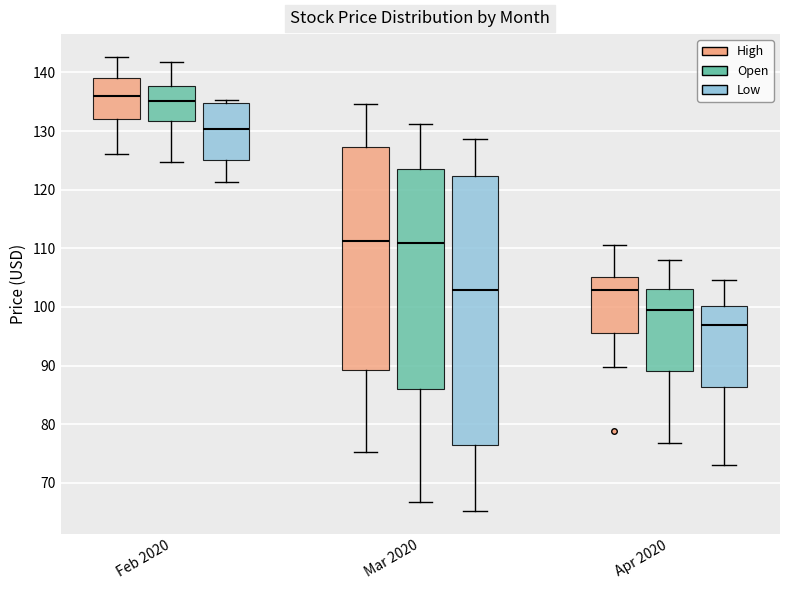

Reading left to right, transcribe this box plot: for each box, give where its median line is, the range the box spans, and where its two whiskers end, as read against the y-axis. The values are not printed on the chart, so give them approximately, as read against the axis.

Feb 2020 (High): median 136, box 132 to 139, whiskers 126 to 143
Feb 2020 (Open): median 135, box 132 to 138, whiskers 125 to 142
Feb 2020 (Low): median 130, box 125 to 135, whiskers 121 to 135 (just above the box's upper edge)
Mar 2020 (High): median 111, box 89 to 127, whiskers 75 to 135
Mar 2020 (Open): median 111, box 86 to 124, whiskers 67 to 131
Mar 2020 (Low): median 103, box 76 to 122, whiskers 65 to 129
Apr 2020 (High): median 103, box 95 to 105, whiskers 90 to 111
Apr 2020 (Open): median 99, box 89 to 103, whiskers 77 to 108
Apr 2020 (Low): median 97, box 86 to 100, whiskers 73 to 105